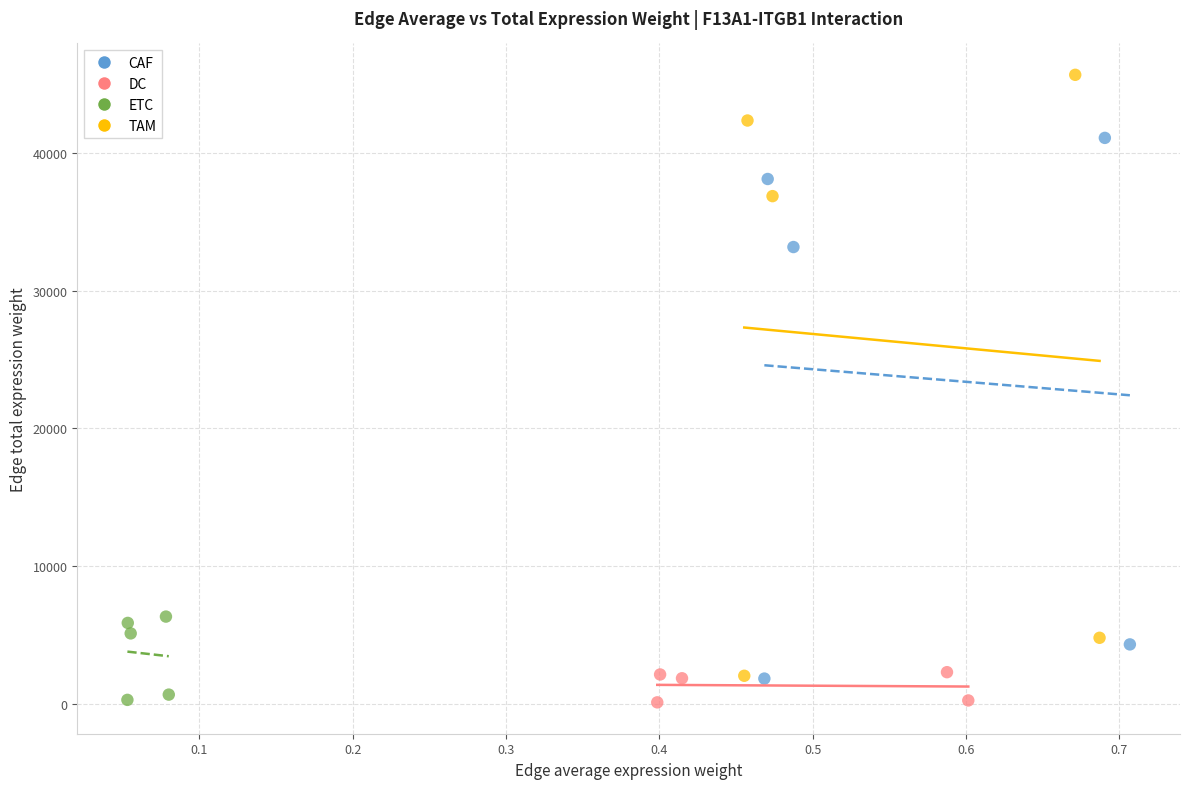

Which series has the widest spread of Y values?

TAM